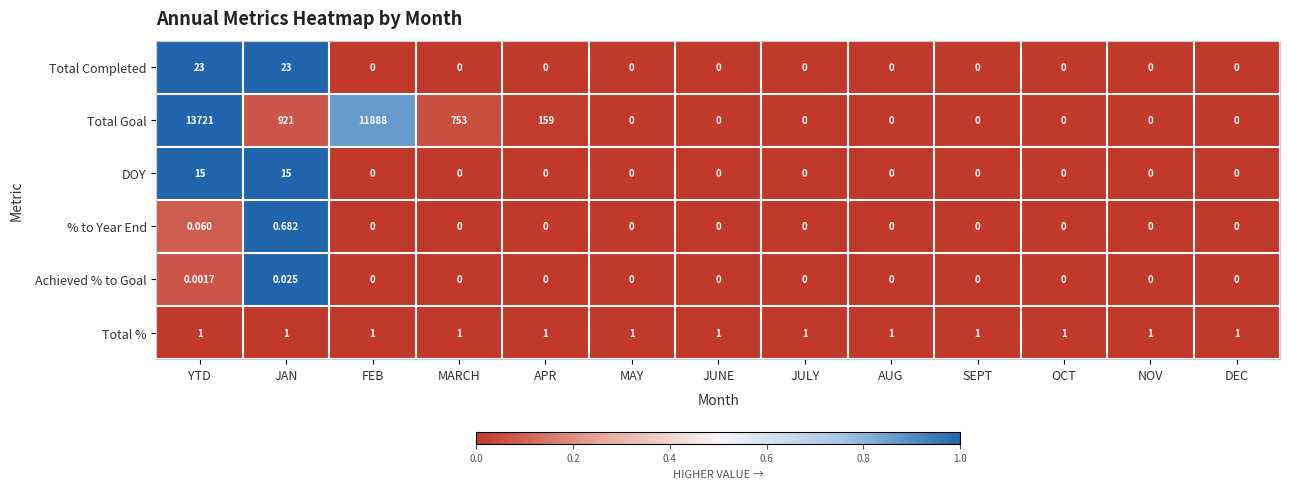

Count the number of data series in this chart.

6